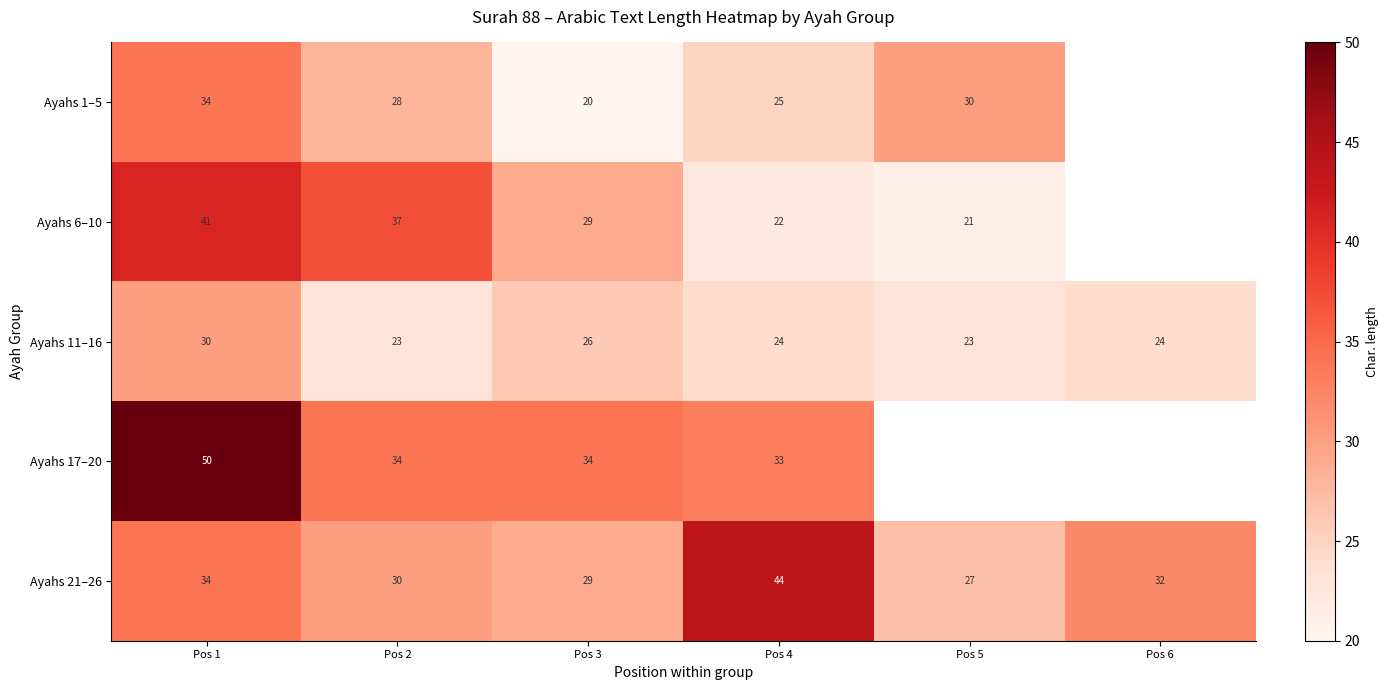

At which label does Ayahs 11–16 reach its peak?

Pos 1